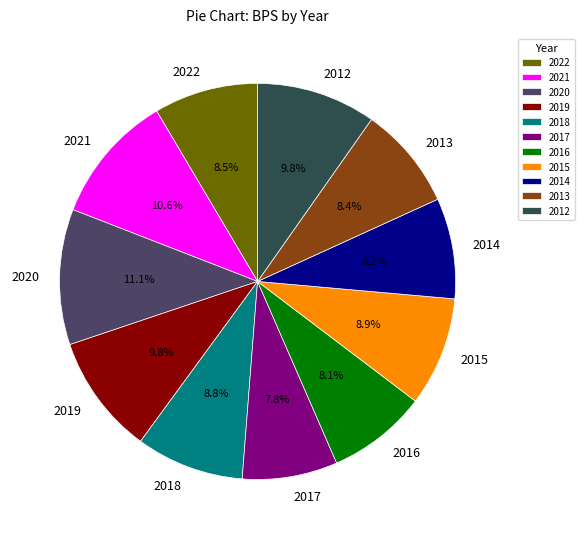

To the nearest percent, what portion does 2014 represent?

8%